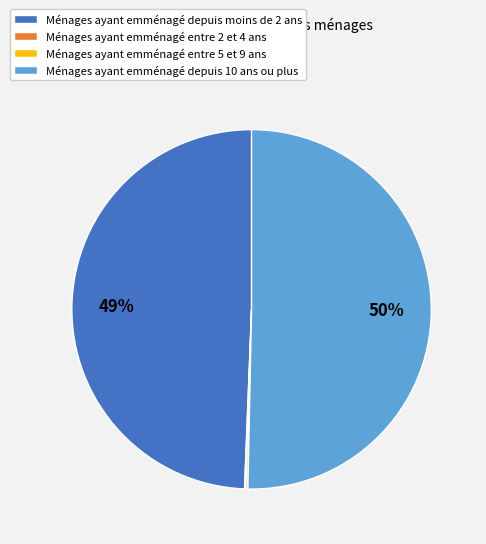

What is the ratio of the value at Ménages ayant emménagé depuis moins de 2 ans to the value at Ménages ayant emménagé depuis 10 ans ou plus?

1.0